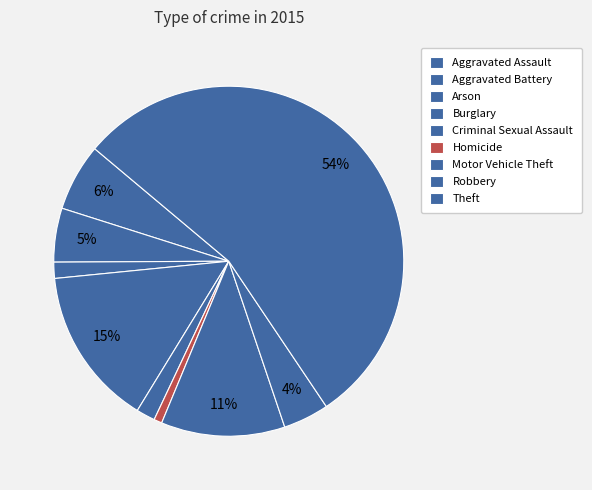

Combined, what portion of the pie is Homicide and Aggravated Assault?

7.0%